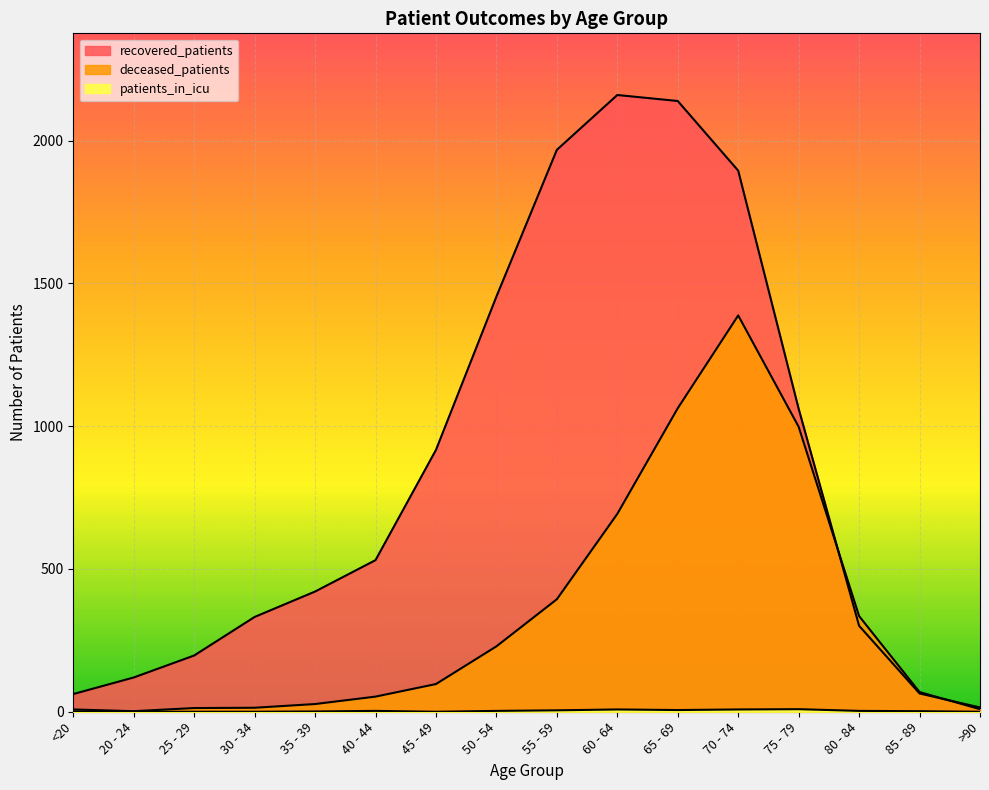

Which series ends up on top after the final intersection of deceased_patients and recovered_patients?

recovered_patients